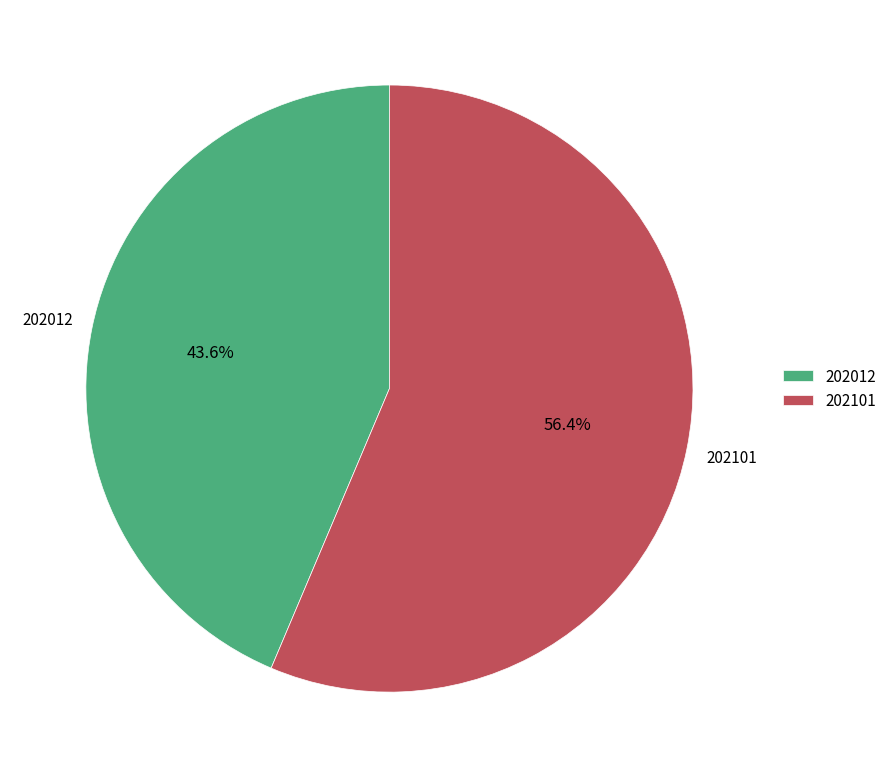

Which category has the biggest portion of the pie?

202101